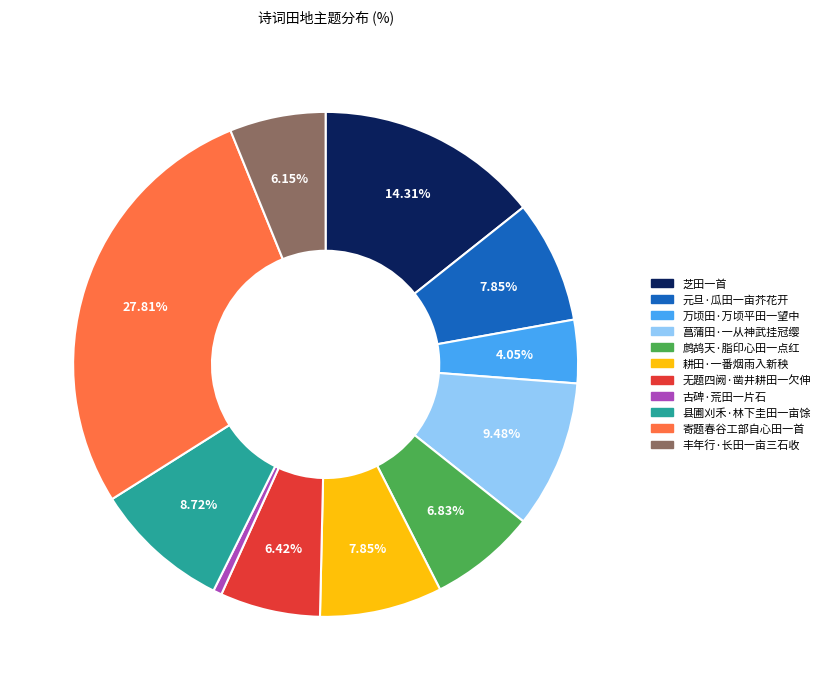

Which has a higher value, 元旦·瓜田一亩芥花开 or 菖蒲田·一从神武挂冠缨?

菖蒲田·一从神武挂冠缨